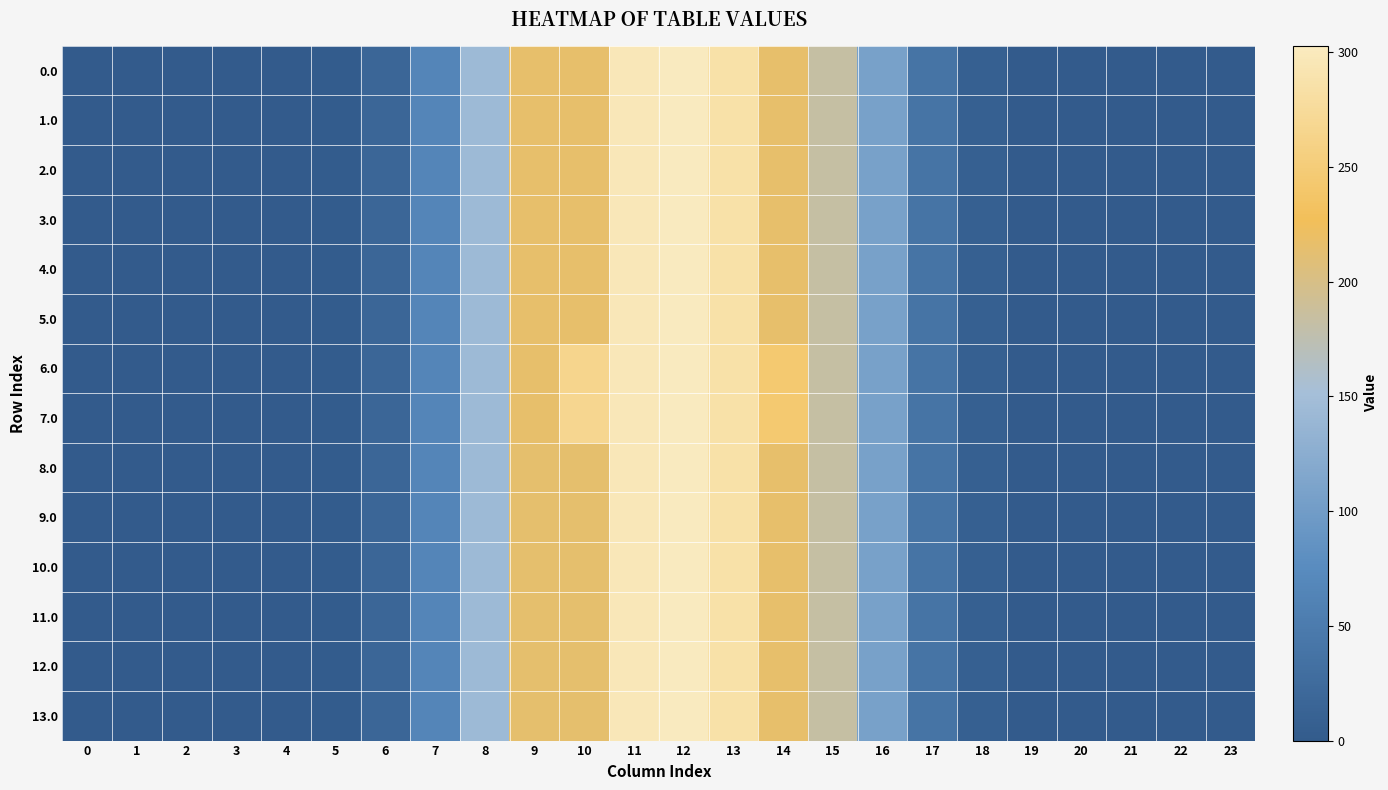

Between 21 and 20, which is larger?

21